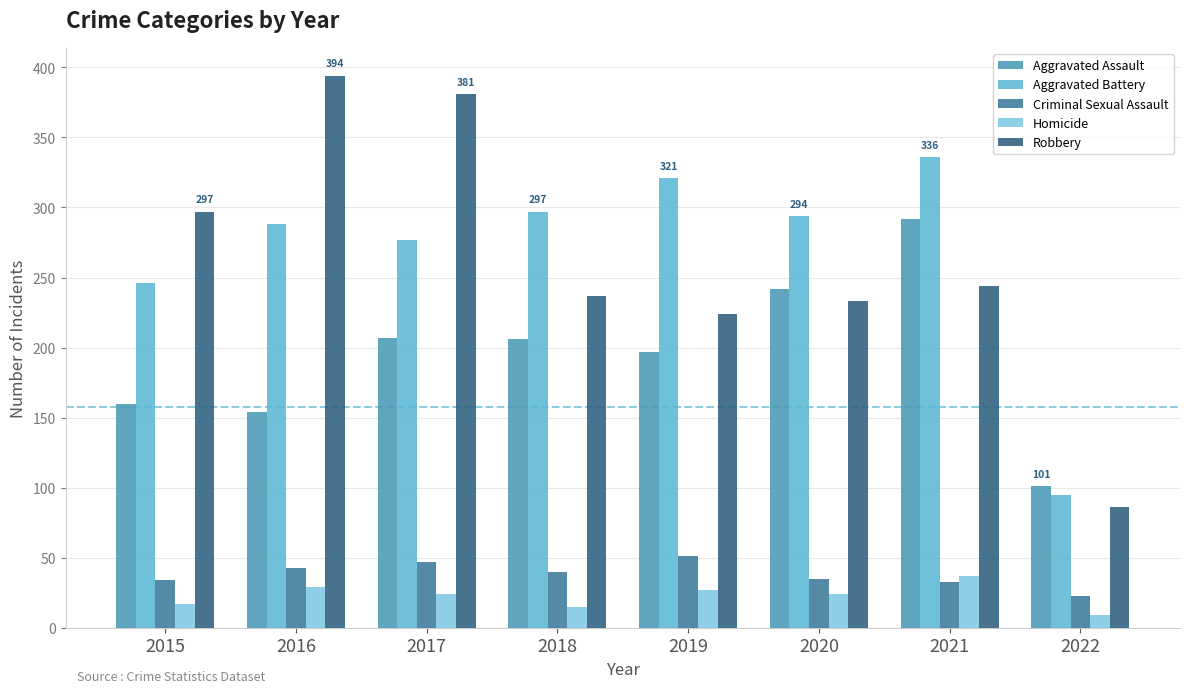

The value of Criminal Sexual Assault at 2016 is 66. True or false?

False